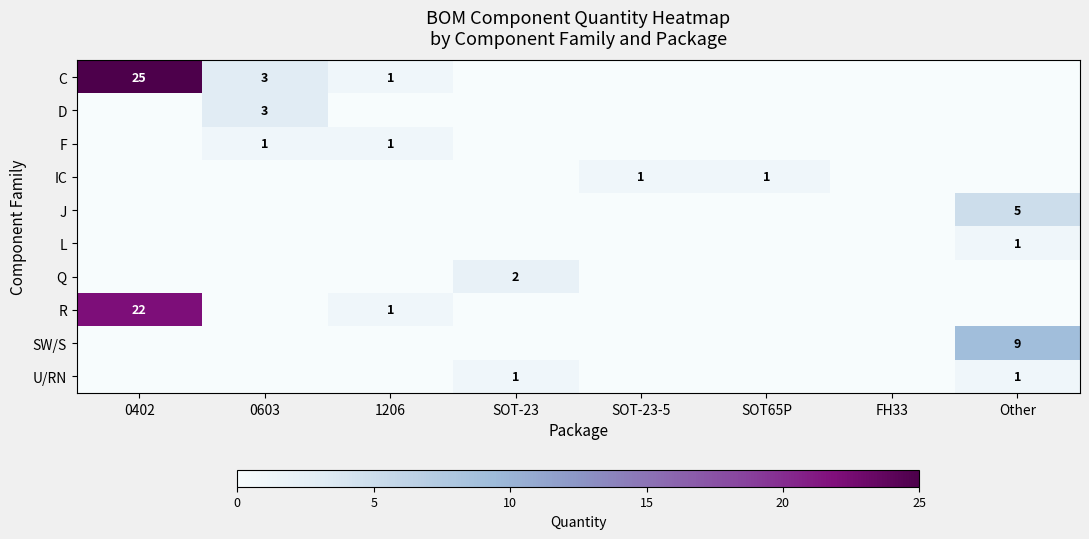

The value of R at 1206 is 1. True or false?

True